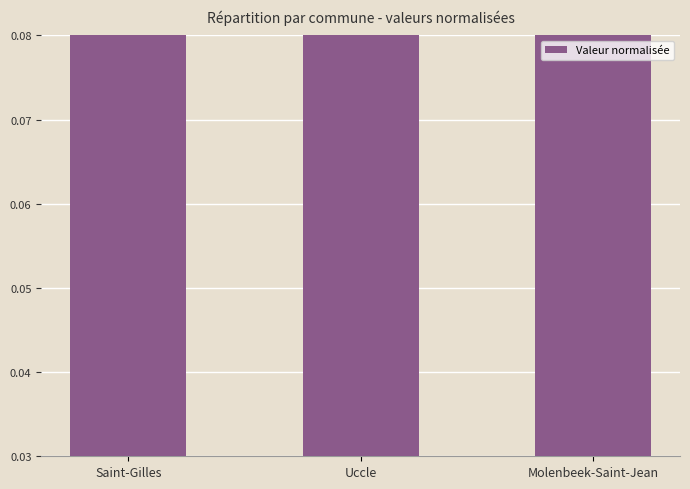

Reading right to left, what are all the values shown in this chart?

Molenbeek-Saint-Jean=1.6	Uccle=2.2	Saint-Gilles=2.2